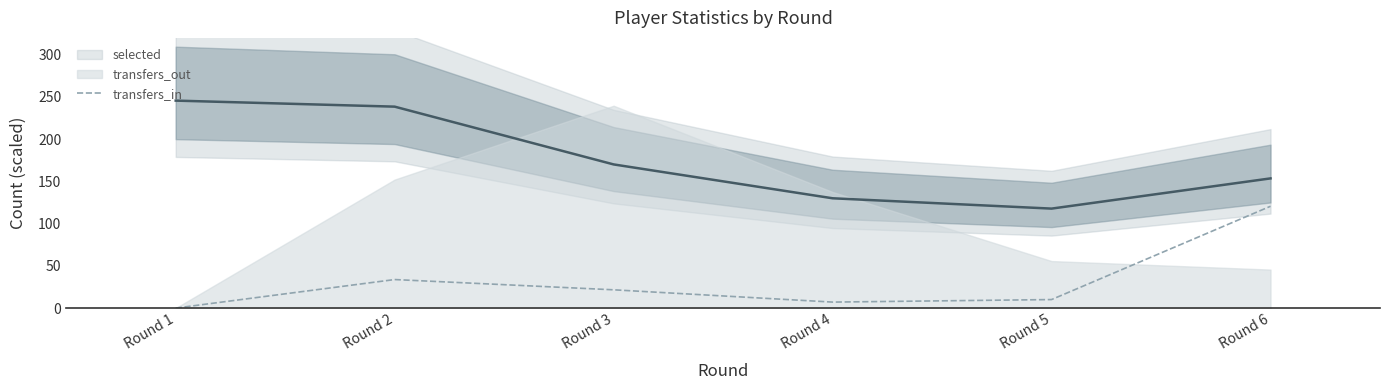

What is the maximum value for transfers_in?

120.6